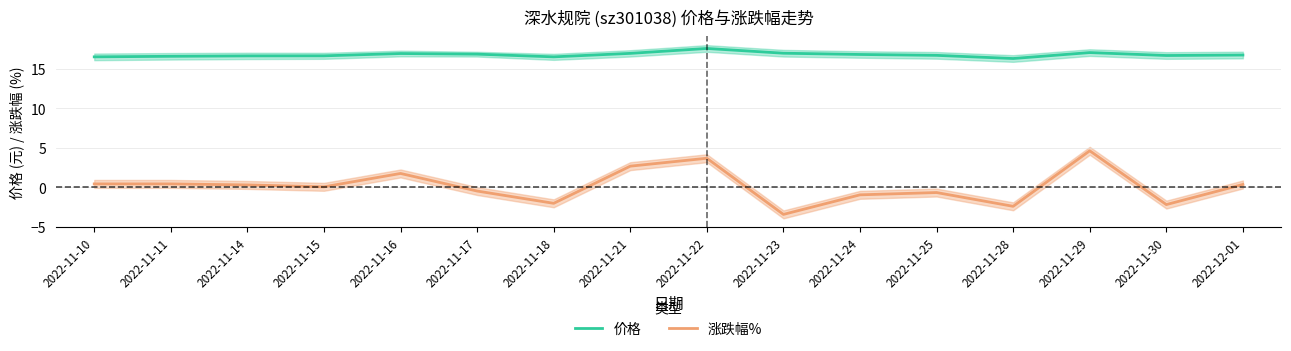

Which series has the largest total across all categories?

价格